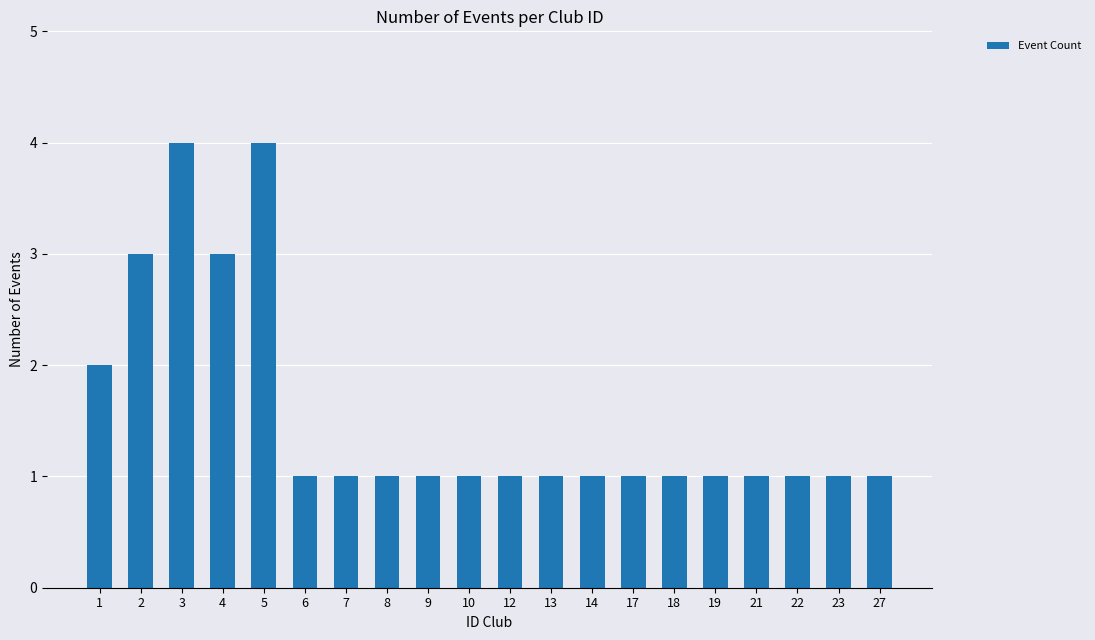

What is the maximum value shown in the chart?

4